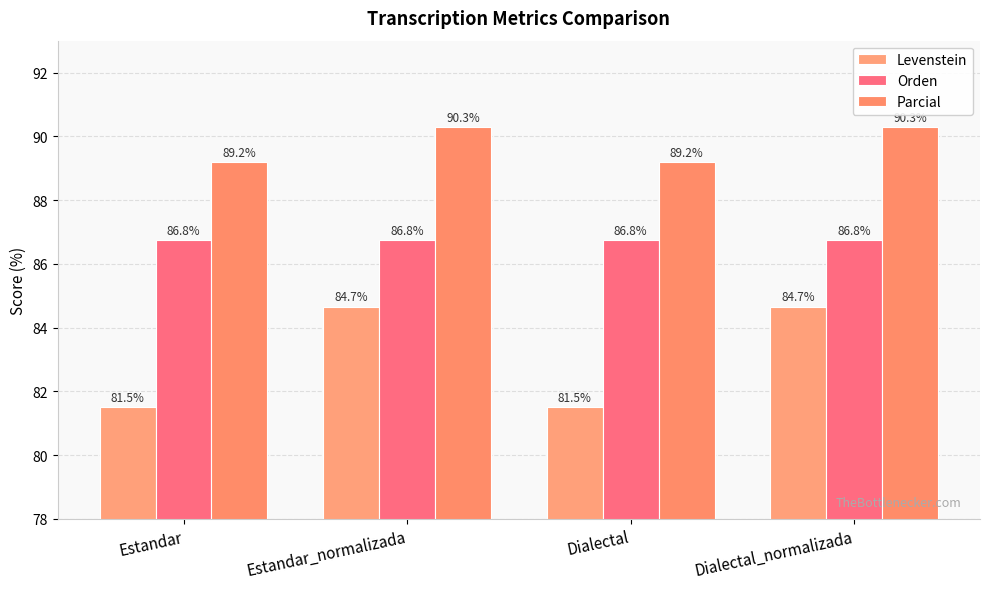

What is the value of the Parcial bar at the 1st from the left?

89.2